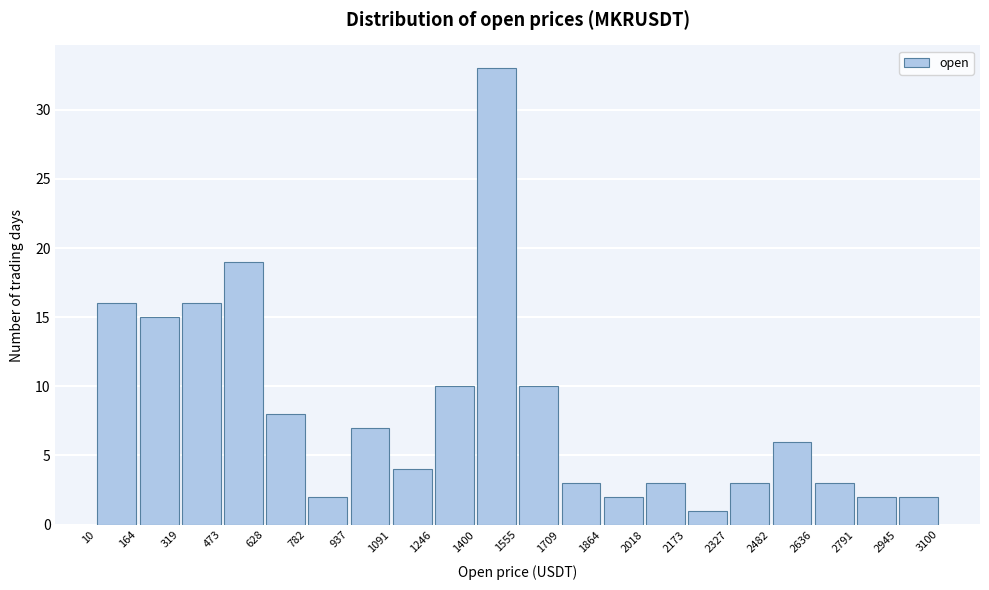

What is the height of the bar covering 319 to 473 on the x-axis? The values are not printed on the chart, so give them approximately, as read against the axis.

16